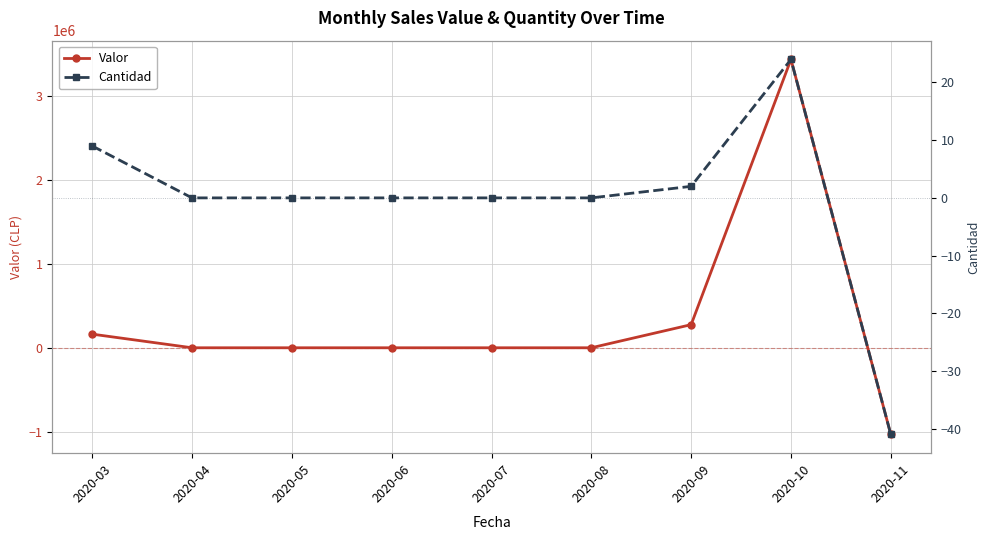

In Valor, how many points are higher than both neighbors (excluding endpoints)?

1